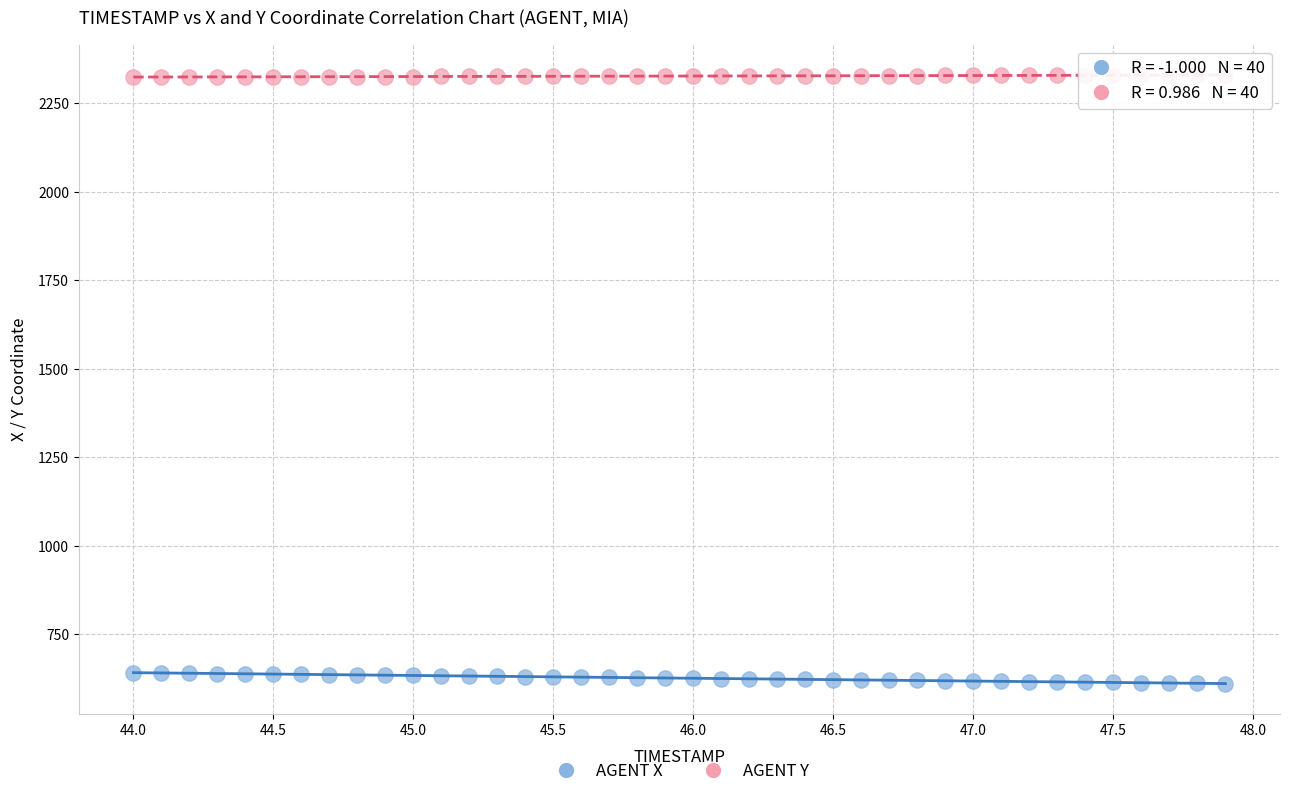

Across all data points, what is the range of X values (max minus min)?

3.9